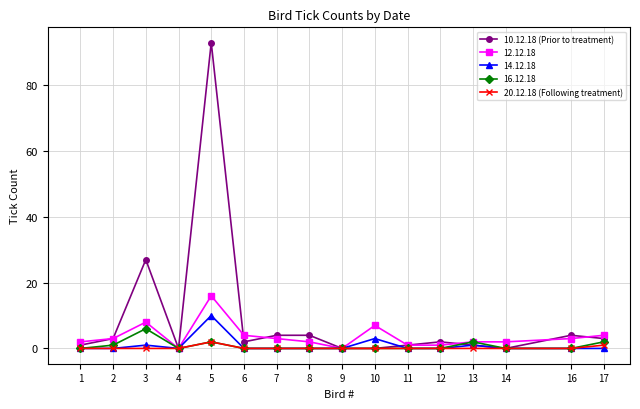

True or false: 20.12.18 (Following treatment) has a value of 0 at 11.

True